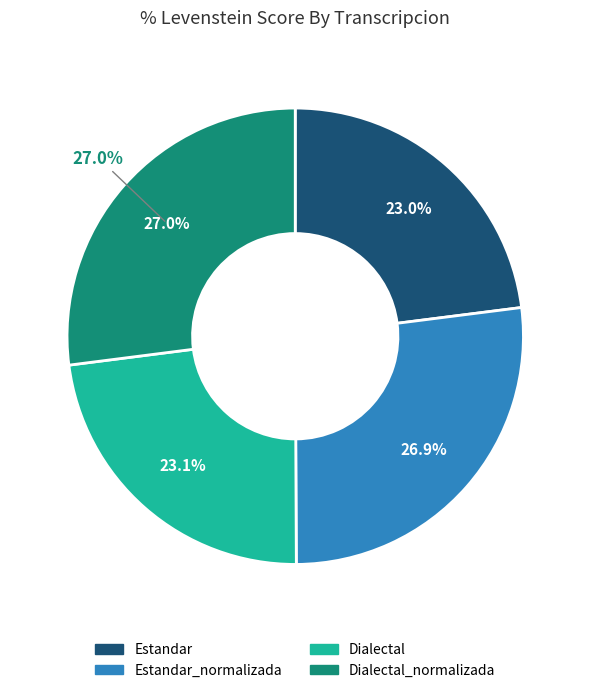

Does Estandar_normalizada account for over 50% of the chart?

No